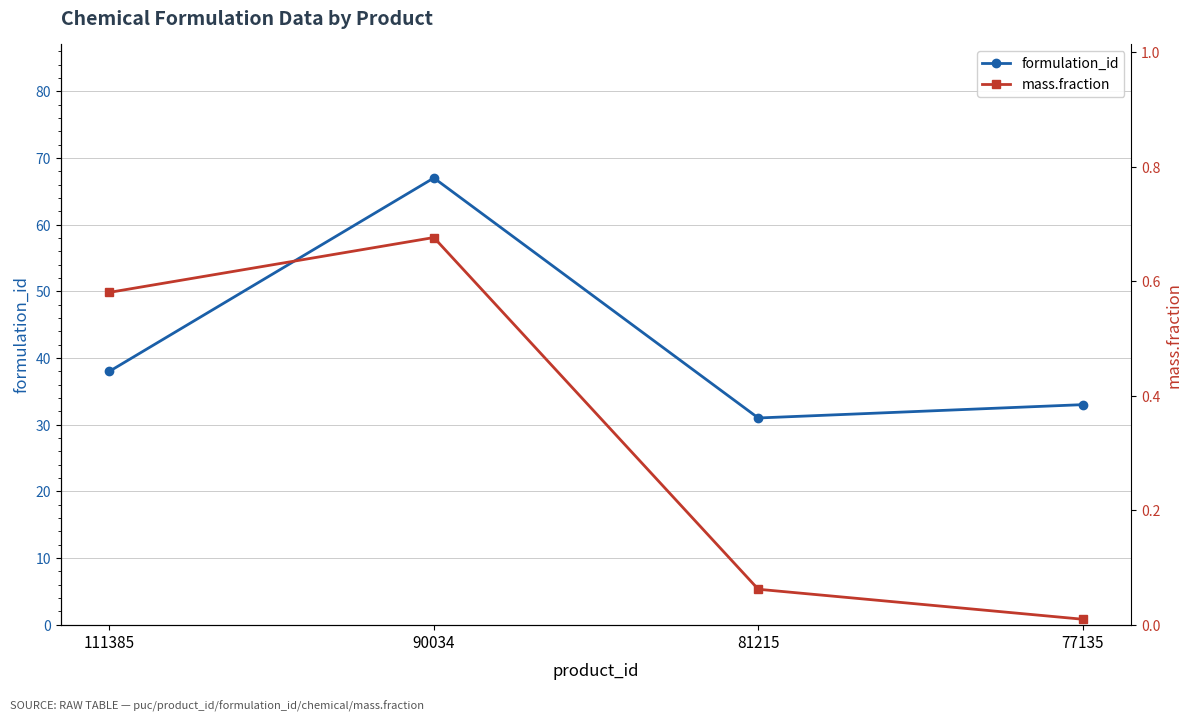

What value does the formulation_id series have at 111385?

38